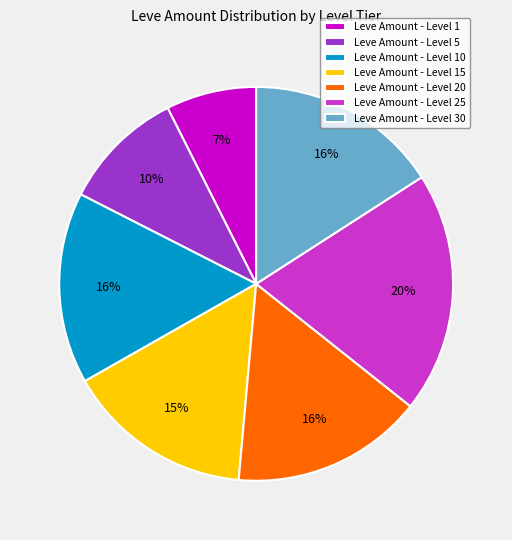

Is the sum of Leve Amount - Level 15 and Leve Amount - Level 25 greater than half?

No